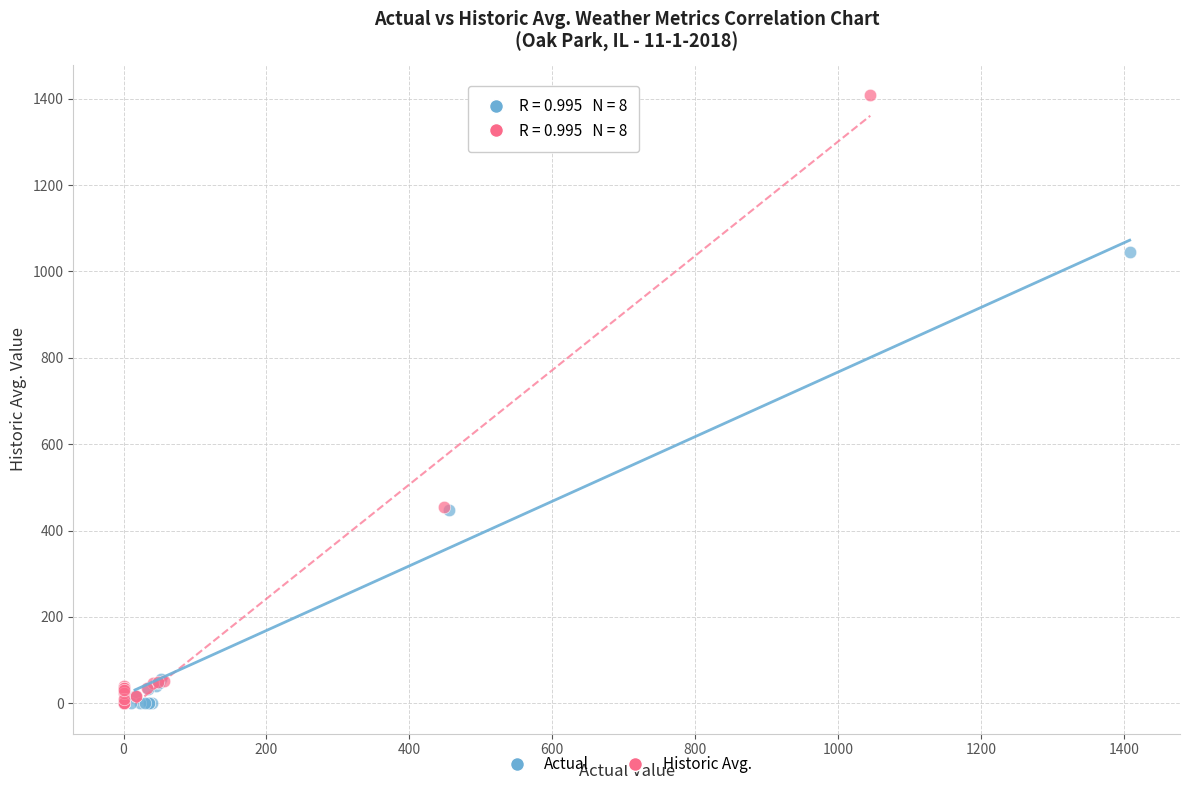

Which series reaches the maximum Y coordinate?

Historic Avg.